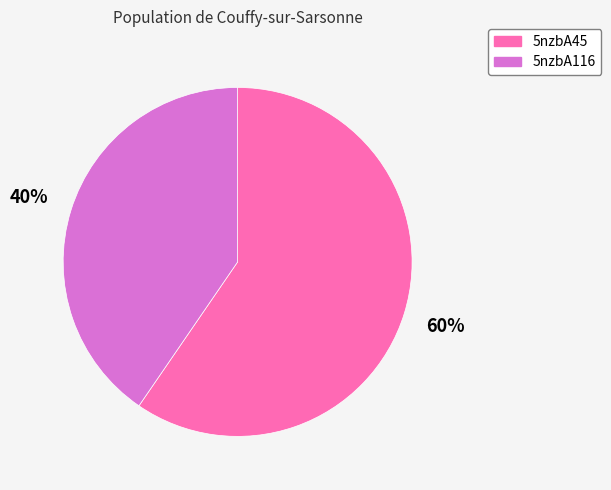

To the nearest percent, what portion does 5nzbA116 represent?

40%